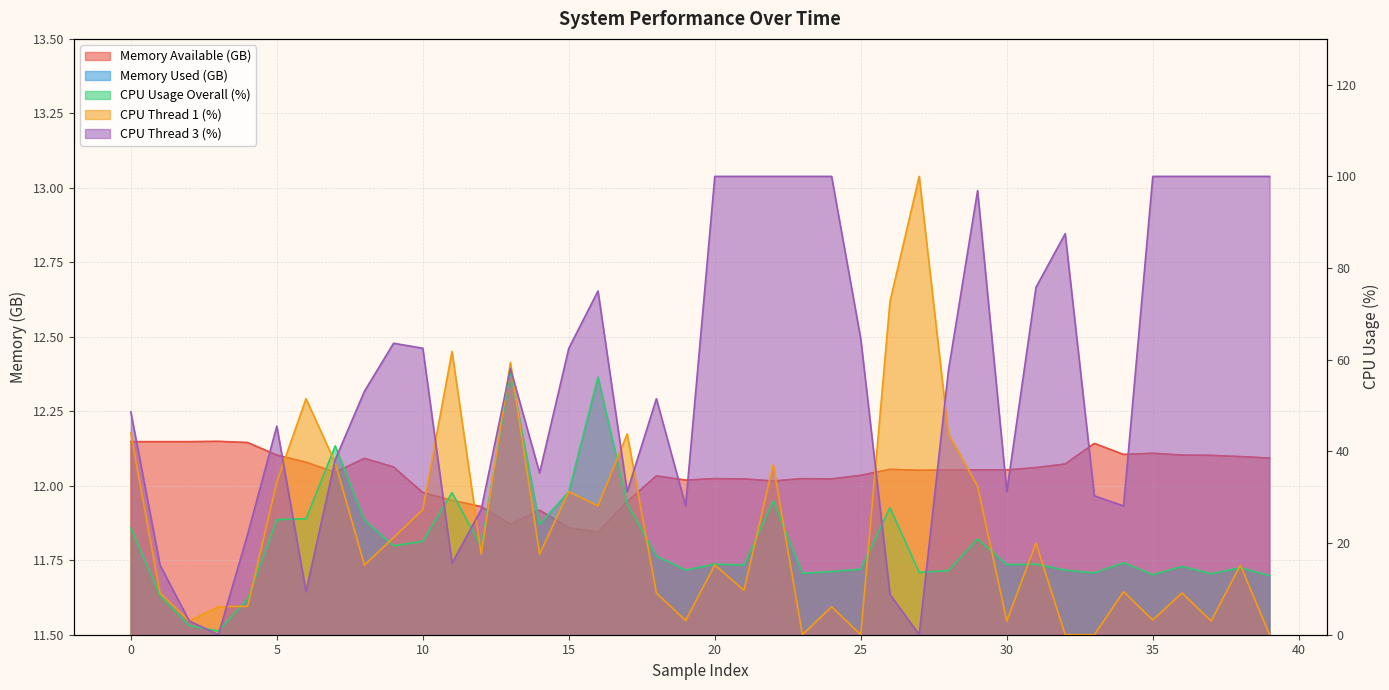

What is the difference between the highest and lowest values at 39?

100.0